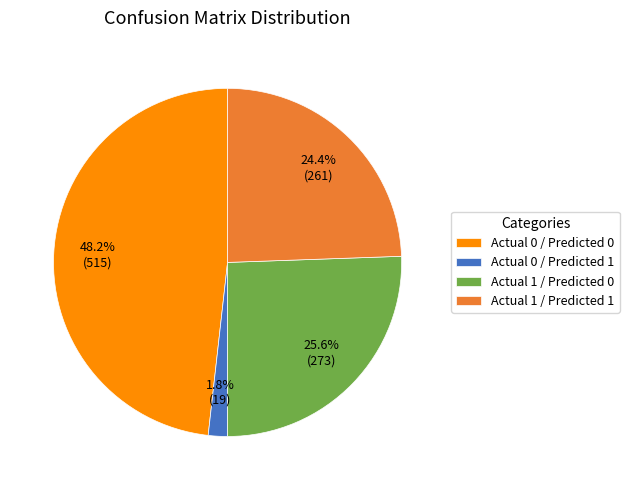

Between Actual 1 / Predicted 0 and Actual 1 / Predicted 1, which is larger?

Actual 1 / Predicted 0